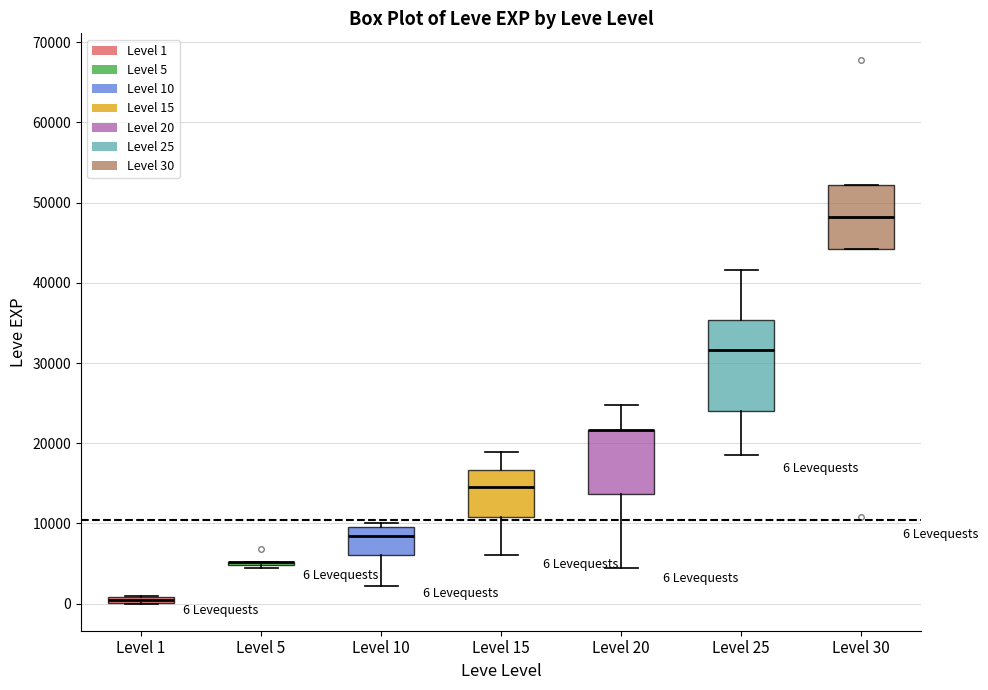

Which box is the tallest, from its lower edge to its upper edge?

Level 25